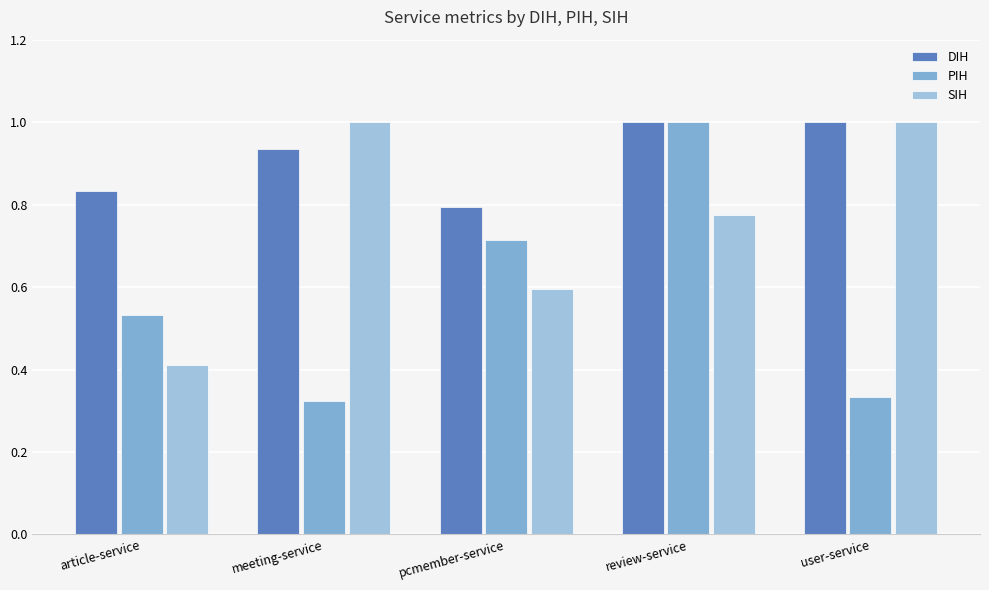

What is the total value across all series at pcmember-service?

2.1